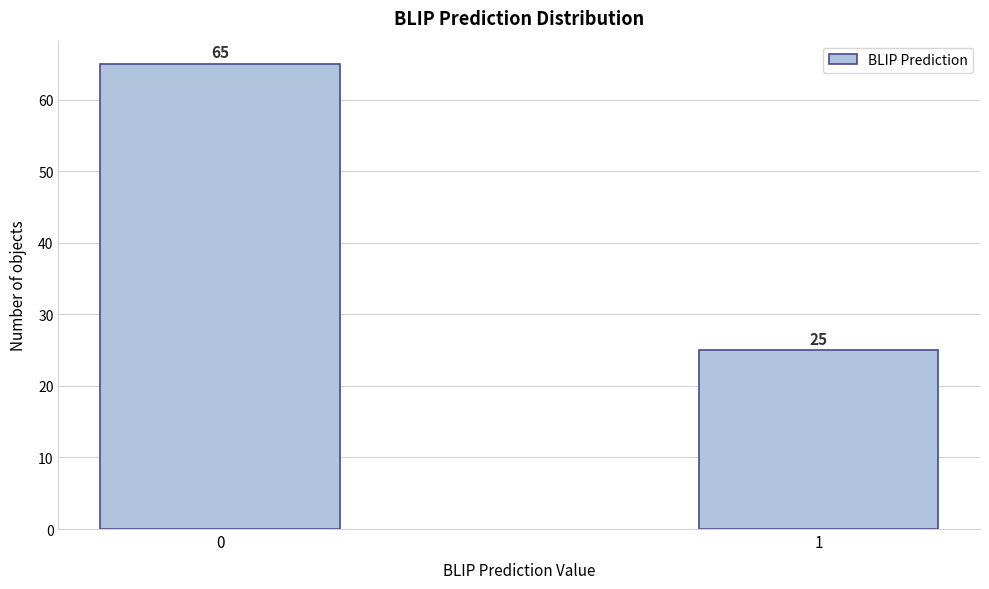

Reading left to right, what are all the values shown in this chart?

65	25